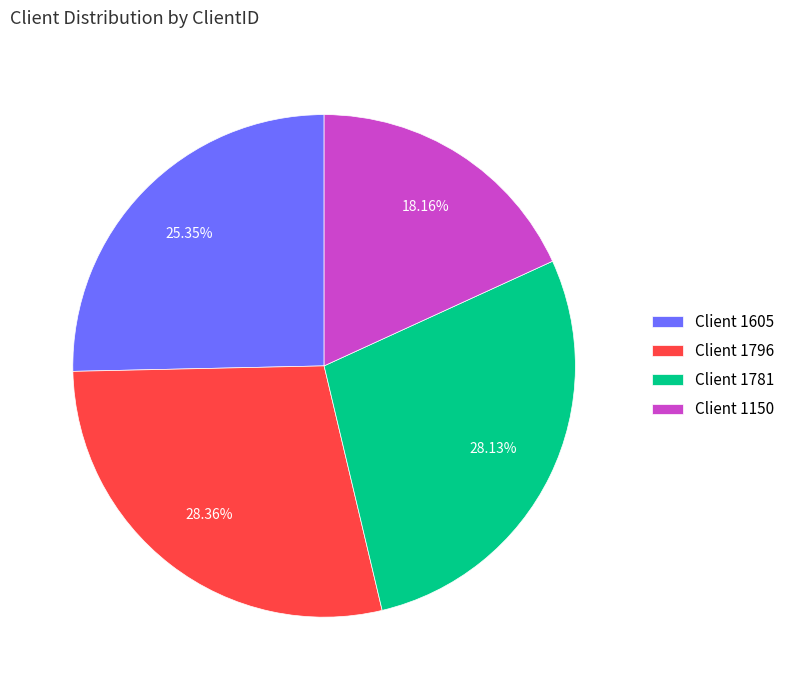

To the nearest percent, what is the average slice percentage?

25%